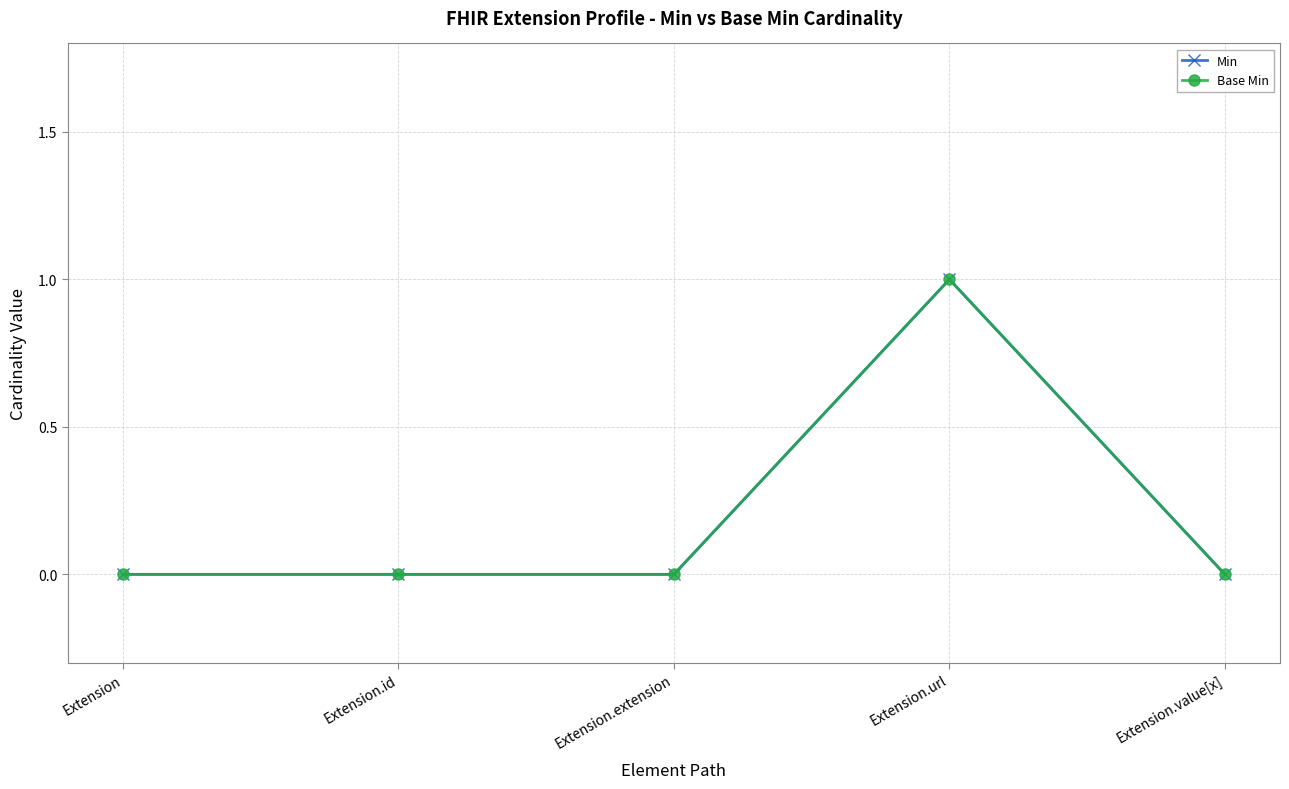

How many lines are shown in the chart?

2